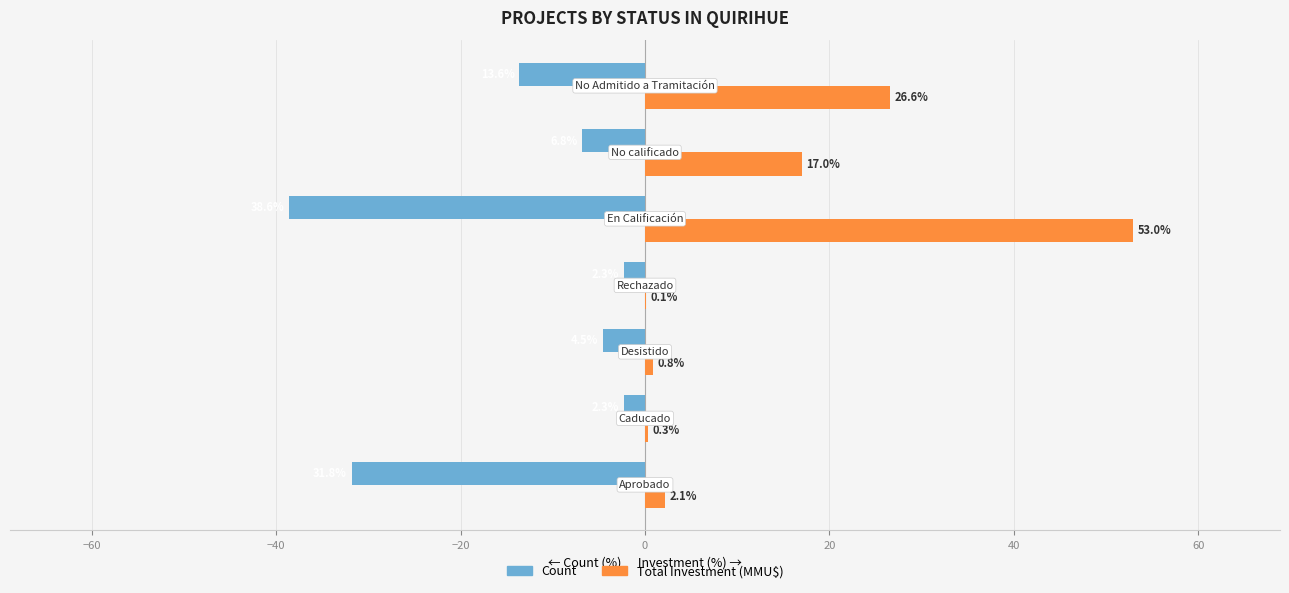

Which series has the largest total across all categories?

Total Investment (MMU$)